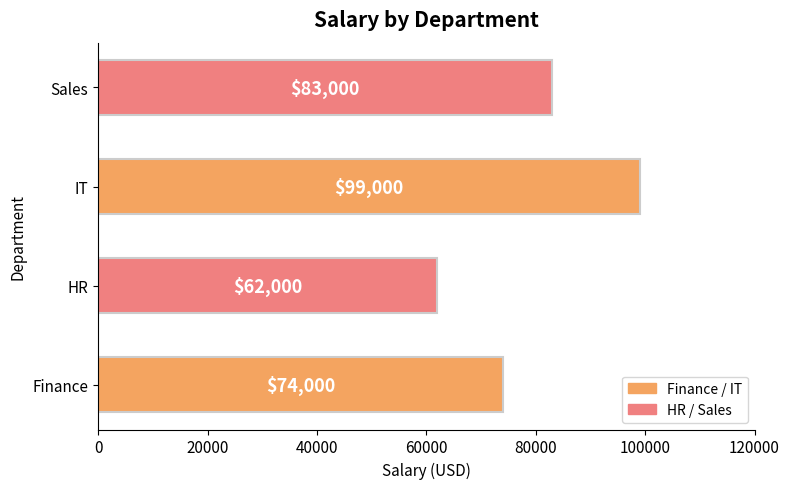

What is the ratio of the value at Sales to the value at HR?

1.3